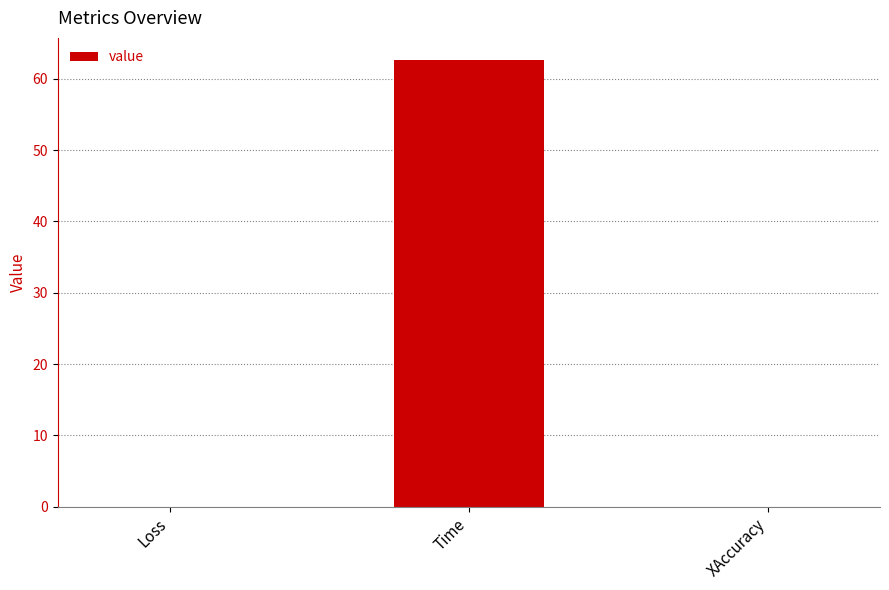

What is the greatest value displayed?

62.6